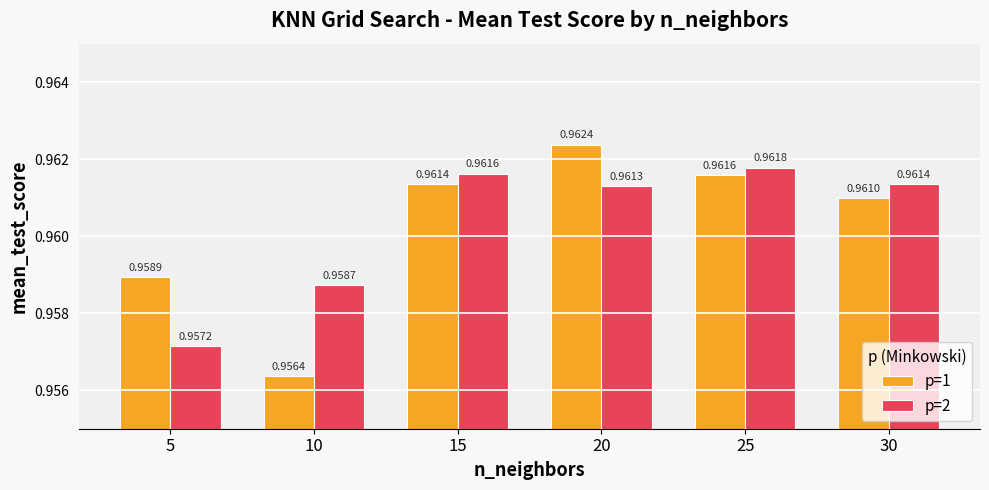

Which series has the largest range (max minus min)?

p=1